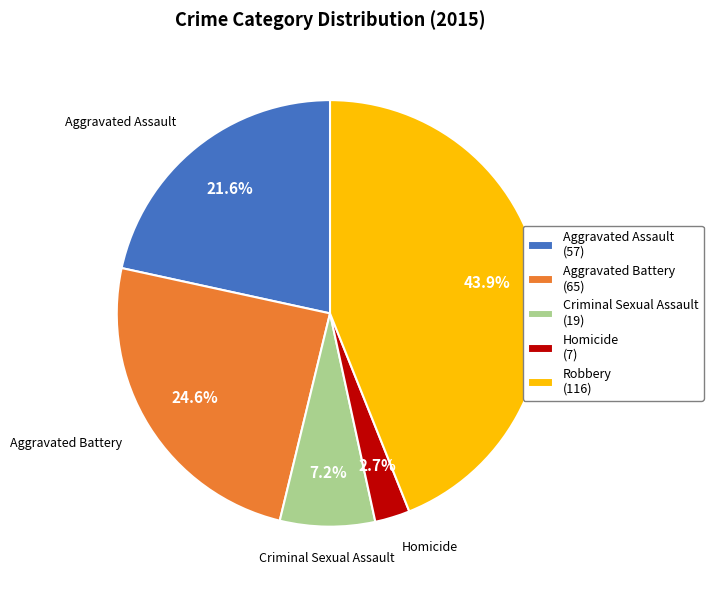

Which category has the biggest portion of the pie?

Robbery